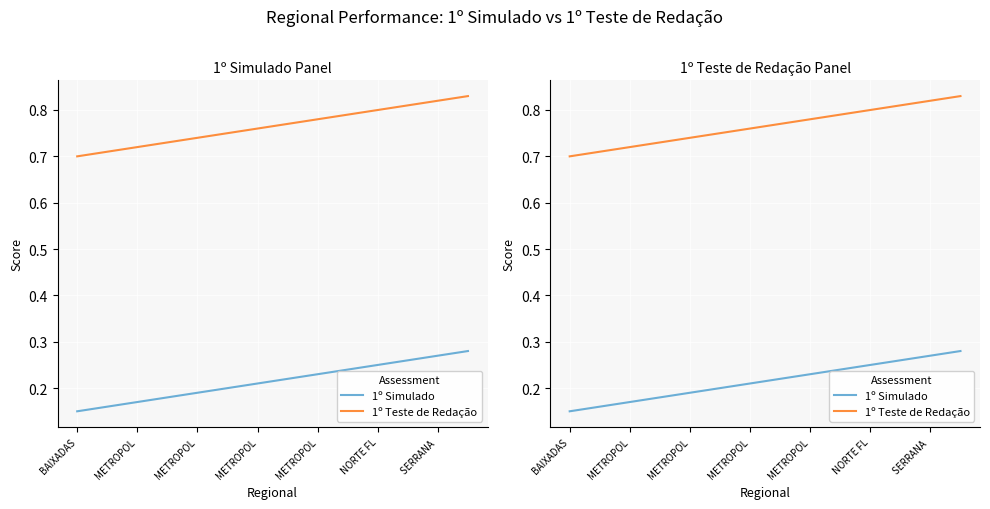

What is the value of the 1º Teste de Redação point at the 10th from the left?

0.8